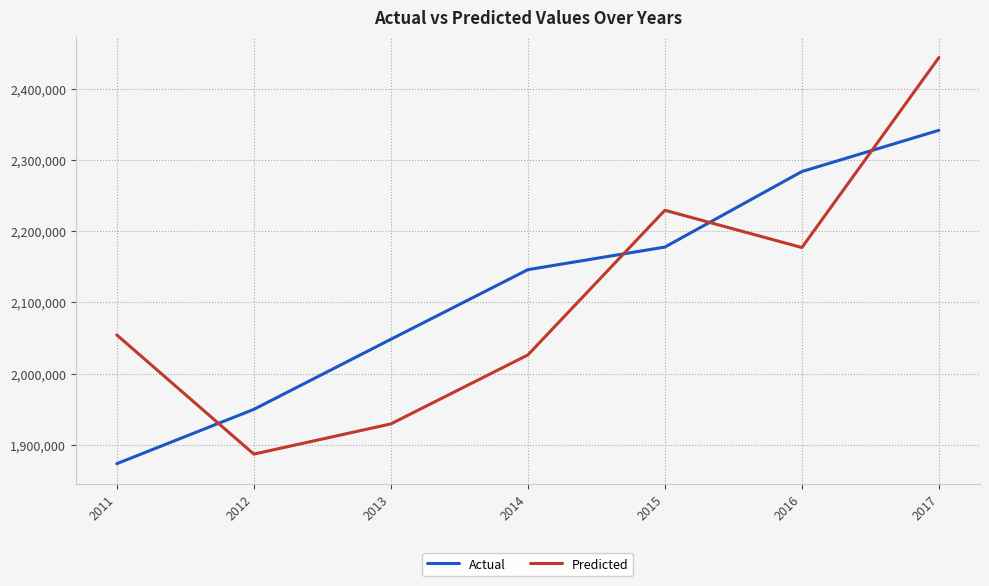

Rank the series by their maximum value, from lowest to highest.

Actual, Predicted